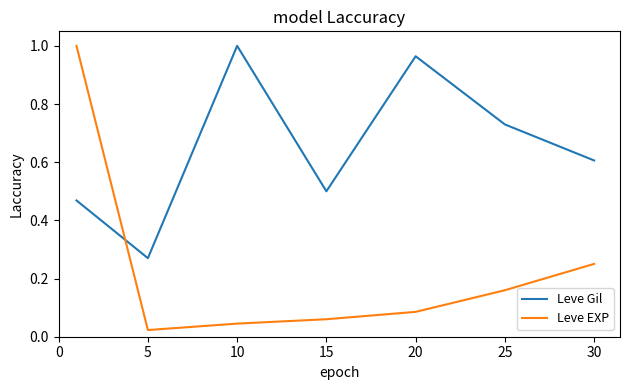

List the series in order of their overall mean, highest first.

Leve Gil, Leve EXP